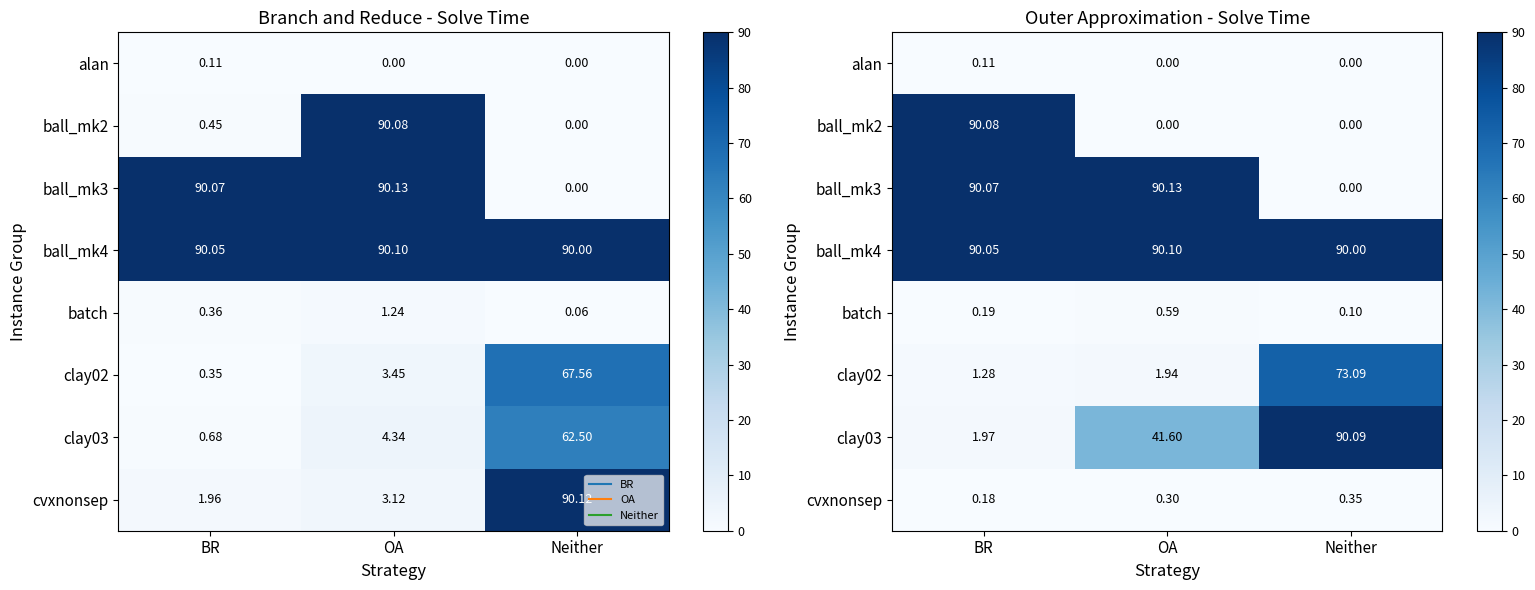

Which category has the lowest value across all series?

OA